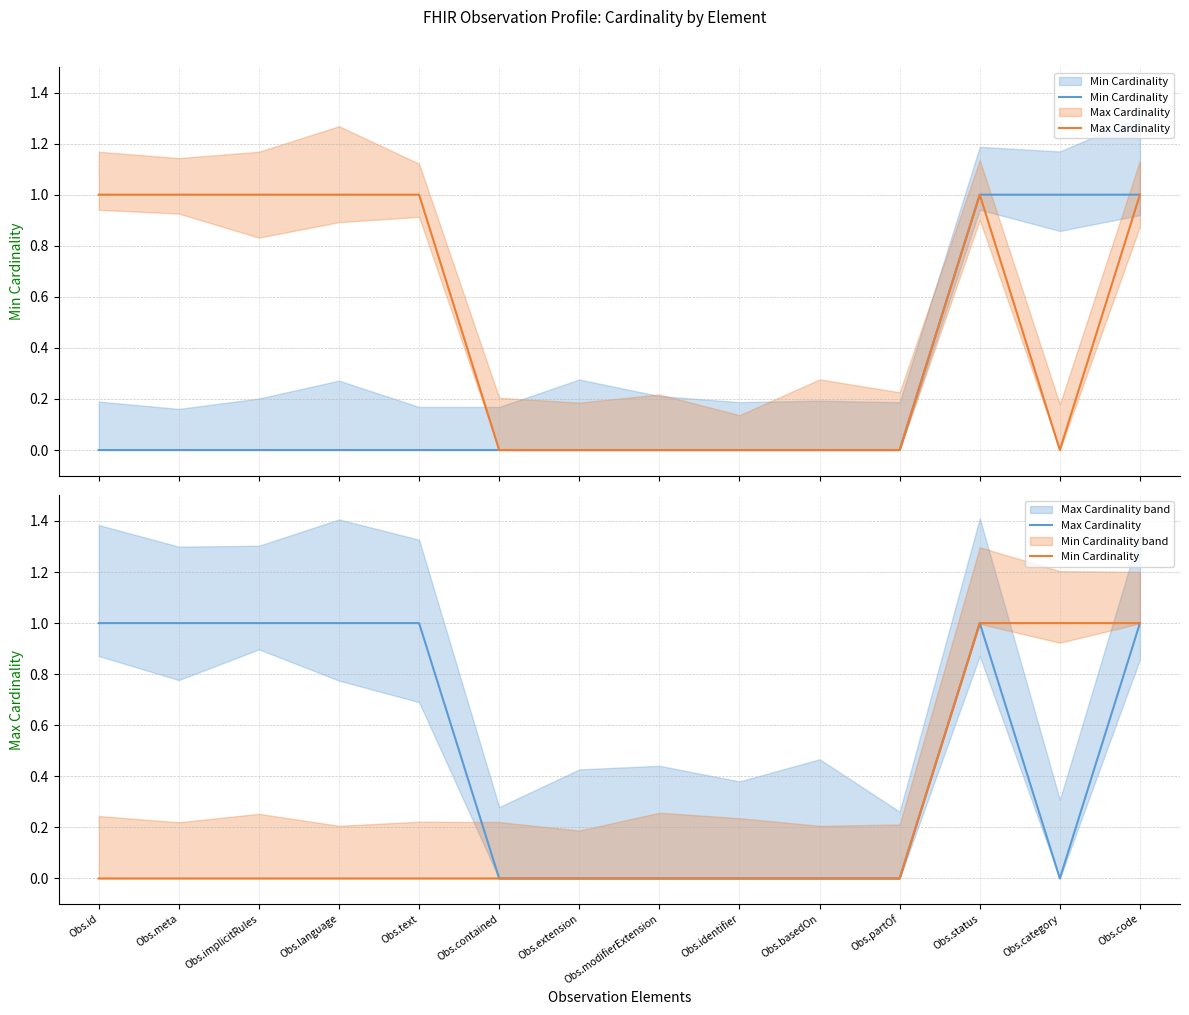

How many positive values does the Max Cardinality series have?

7